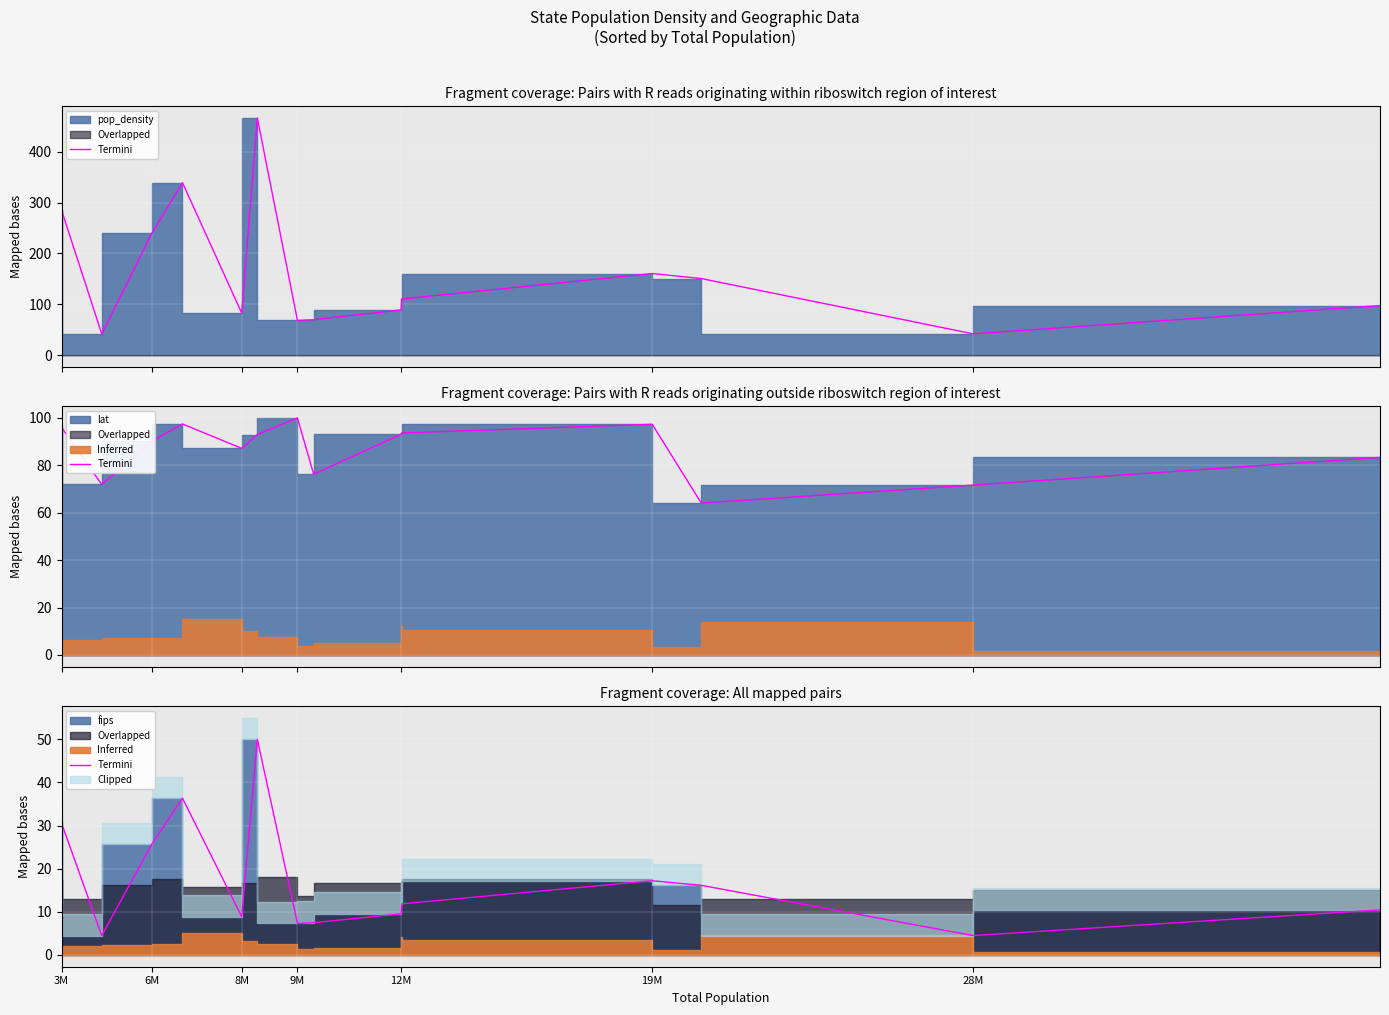

What is the value of the 9th point from the left?

9.5